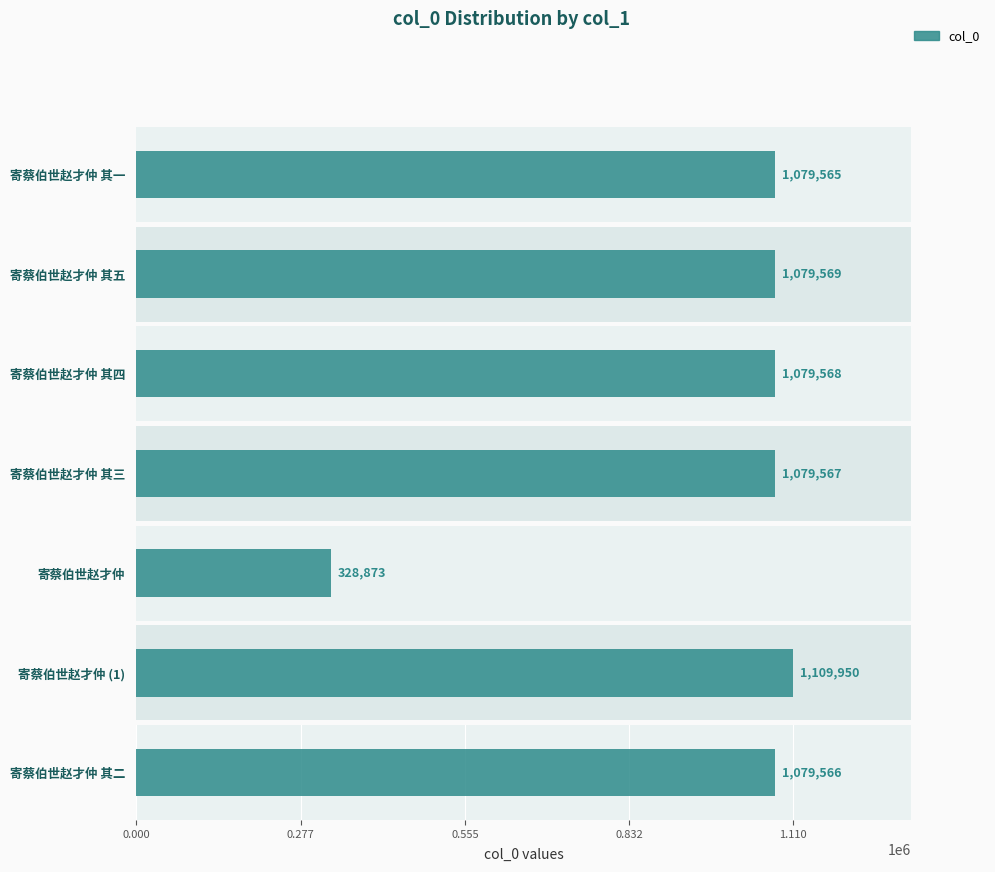

How many bars are there in total?

7